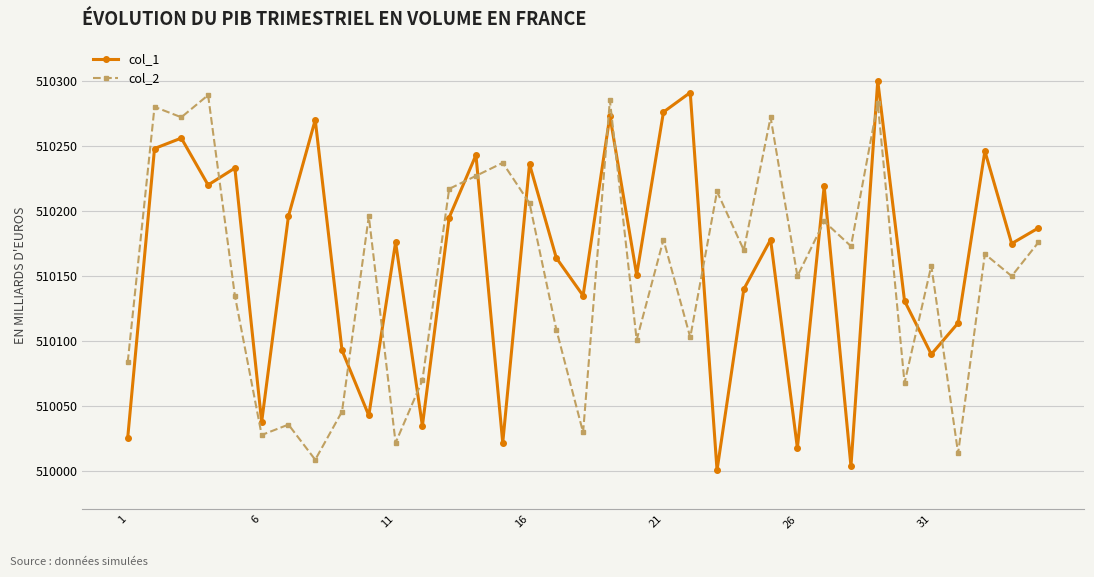

At how many categories does at least one series exceed 510282?

4